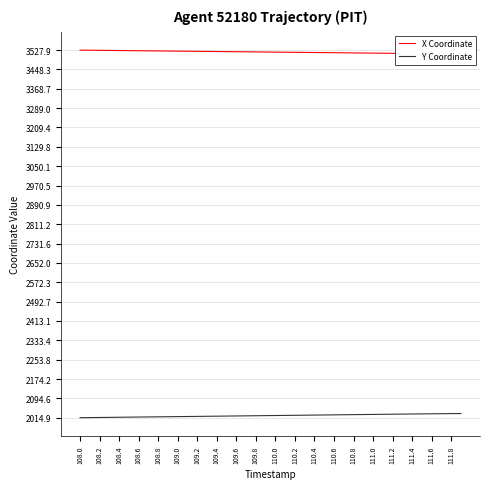

Reading left to right, what are all the values shown in this chart?

X Coordinate: 3527.9	3527.5	3527.0	3526.6	3526.2	3525.7	3525.3	3524.9	3524.5	3524.1	3523.7	3523.3	3522.9	3522.5	3522.1	3521.7	3521.2	3520.8	3520.4	3520.0	3519.6	3519.2	3518.8	3518.4	3518.0	3517.6	3517.2	3516.8	3516.4	3515.9	3515.5	3515.1	3514.7	3514.3	3513.8	3513.4	3513.0	3512.6	3512.2	3511.8
Y Coordinate: 2014.9	2015.4	2015.9	2016.4	2016.8	2017.3	2017.7	2018.2	2018.6	2019.0	2019.5	2019.9	2020.4	2020.8	2021.3	2021.7	2022.2	2022.6	2023.1	2023.5	2024.0	2024.4	2024.9	2025.3	2025.8	2026.2	2026.7	2027.1	2027.6	2028.0	2028.5	2028.9	2029.4	2029.8	2030.2	2030.7	2031.1	2031.5	2031.9	2032.2